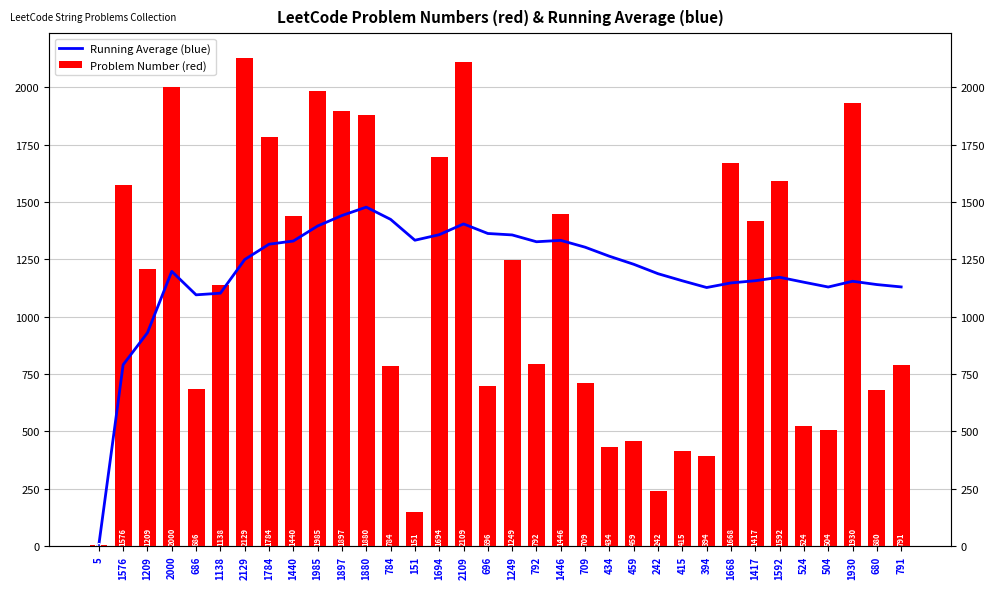

Which category has the lowest value in the Running Average (blue) series?

5